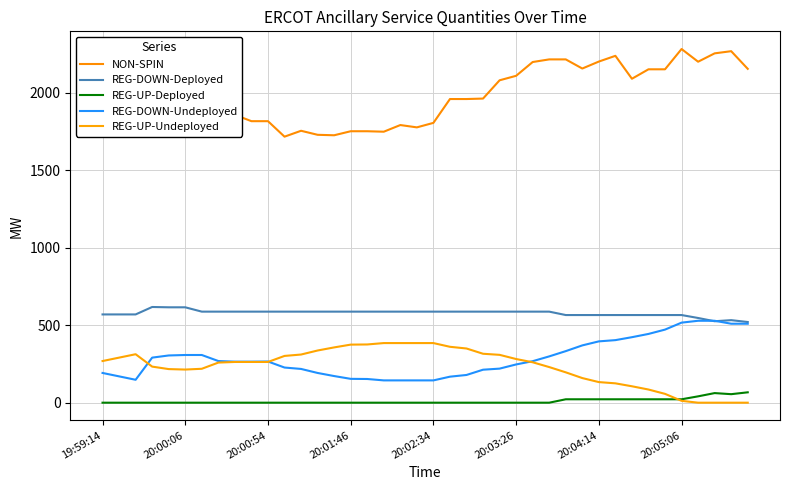

True or false: NON-SPIN has more than 0 interior local peaks.

True